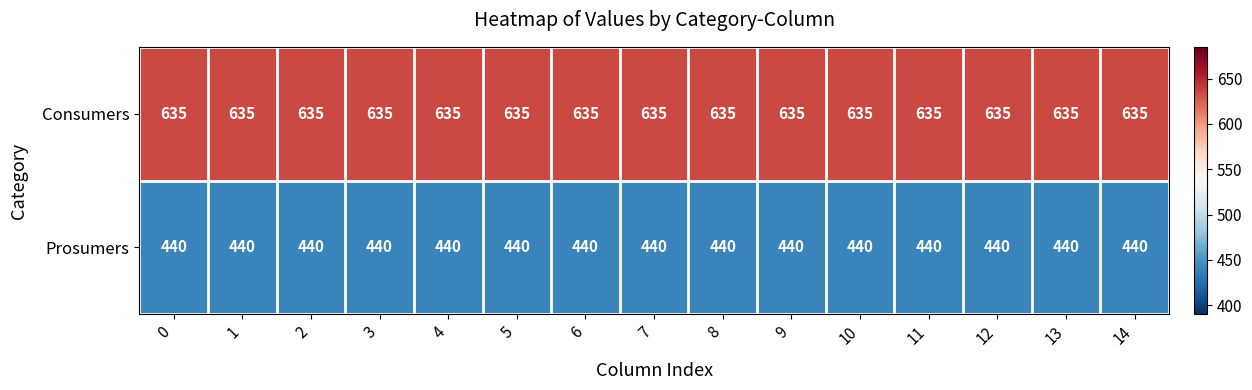

What is the minimum value for Prosumers?

440